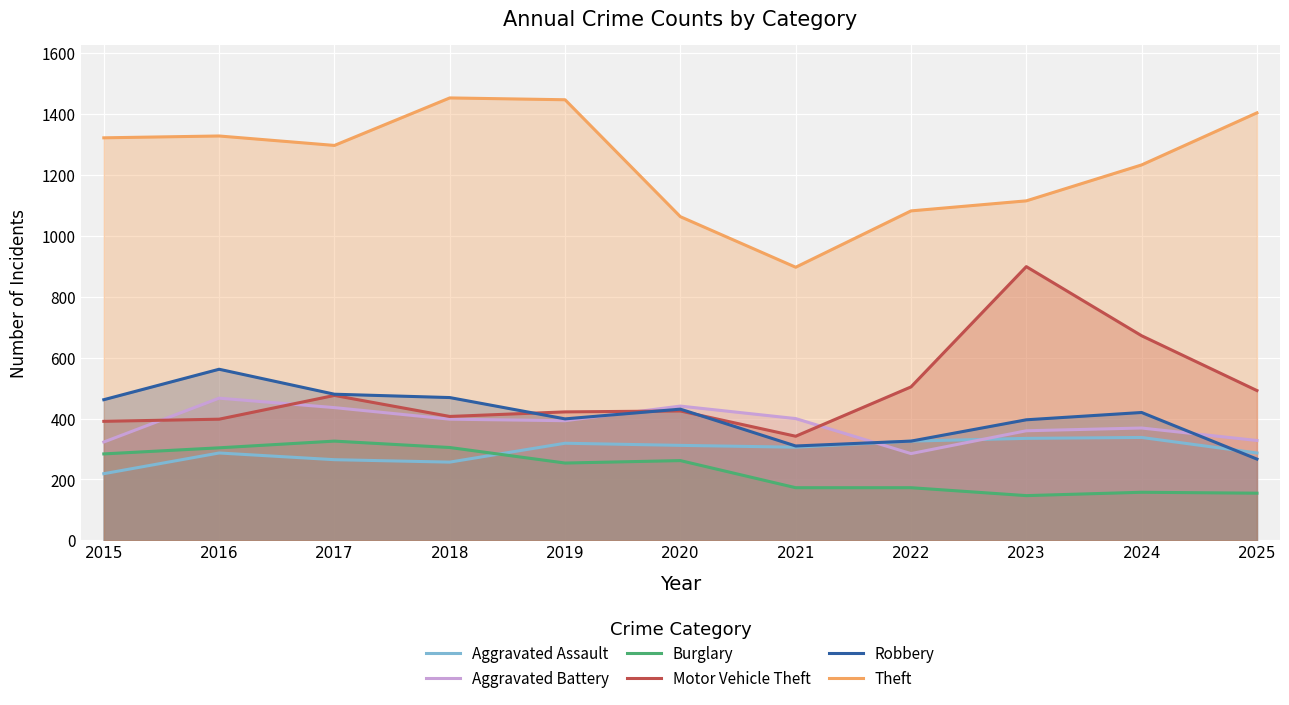

Reading left to right, transcribe all the data shown in this chart.

Aggravated Assault: 2015=219	2016=287	2017=265	2018=257	2019=319	2020=312	2021=306	2022=326	2023=335	2024=338	2025=287
Aggravated Battery: 2015=323	2016=467	2017=436	2018=398	2019=393	2020=441	2021=400	2022=285	2023=360	2024=369	2025=328
Burglary: 2015=284	2016=304	2017=326	2018=305	2019=254	2020=262	2021=173	2022=173	2023=147	2024=158	2025=155
Motor Vehicle Theft: 2015=391	2016=398	2017=476	2018=407	2019=422	2020=425	2021=342	2022=504	2023=899	2024=672	2025=492
Robbery: 2015=462	2016=562	2017=480	2018=469	2019=399	2020=431	2021=310	2022=326	2023=396	2024=420	2025=267
Theft: 2015=1322	2016=1328	2017=1297	2018=1453	2019=1447	2020=1063	2021=897	2022=1082	2023=1115	2024=1233	2025=1404